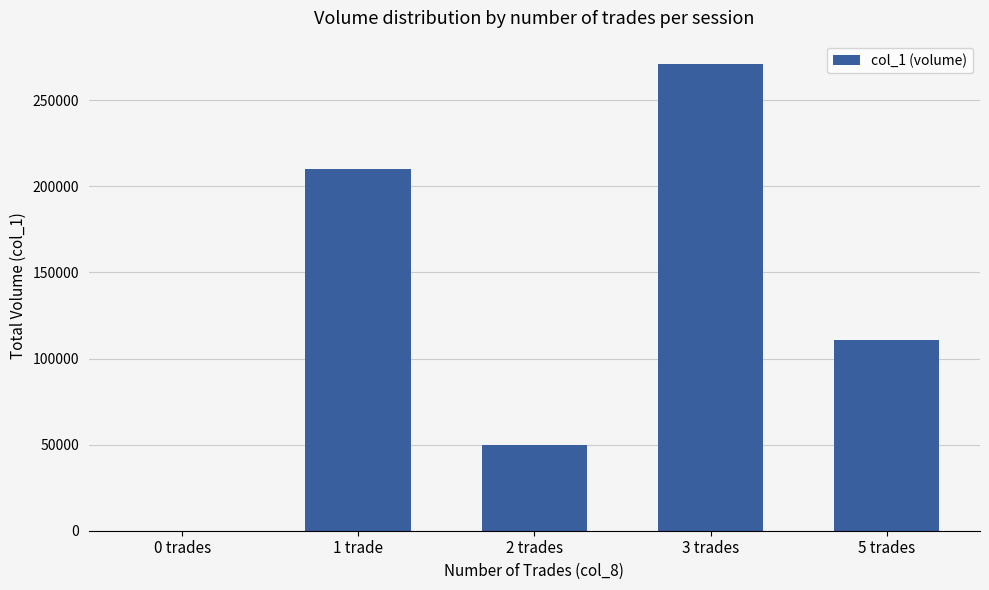

Is it true that the value at 0 trades is 0?

True